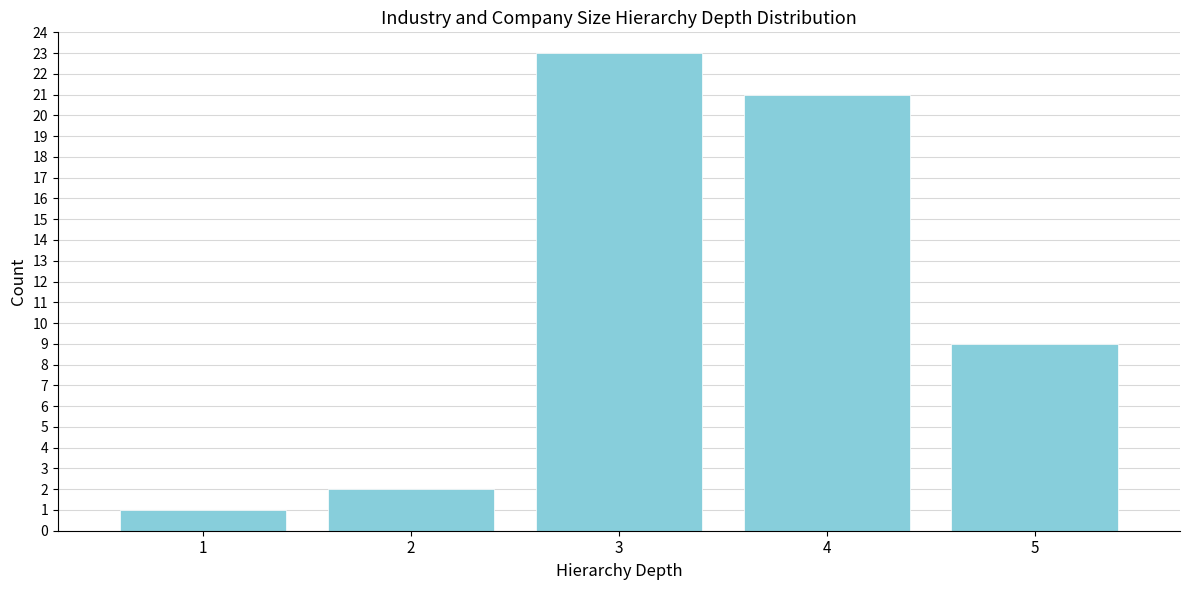

Reading left to right, list all the values displayed in this chart.

1=1	2=2	3=23	4=21	5=9